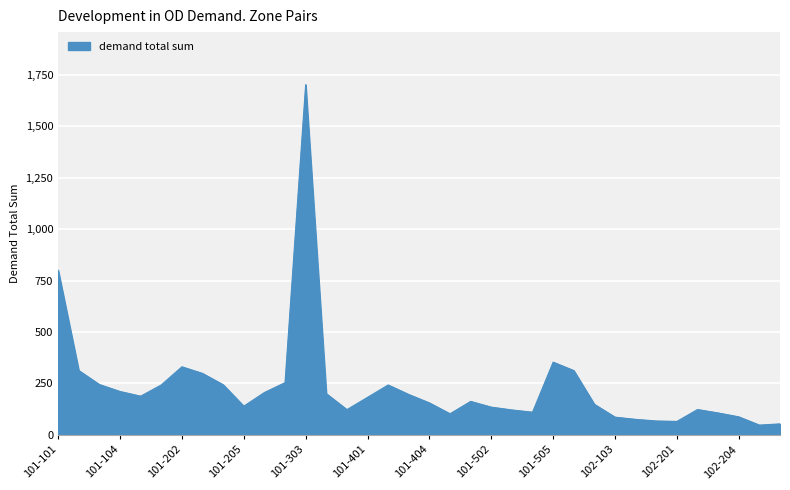

What is the minimum value shown in the chart?

47.7